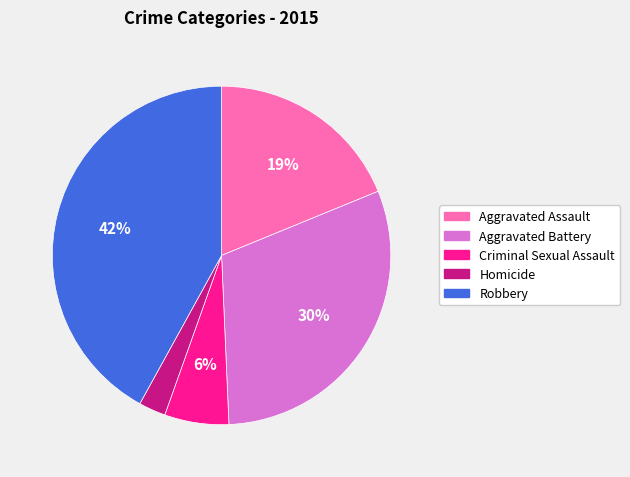

To the nearest percent, what is the difference between the Robbery and Homicide slice percentages?

39%